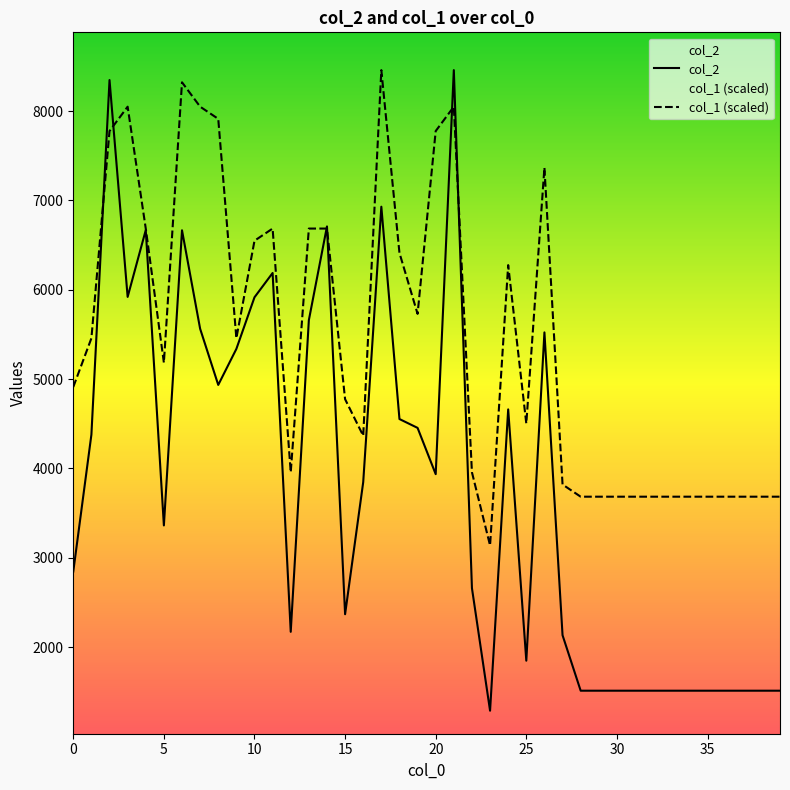

Between 1 and 20, which is larger?

1